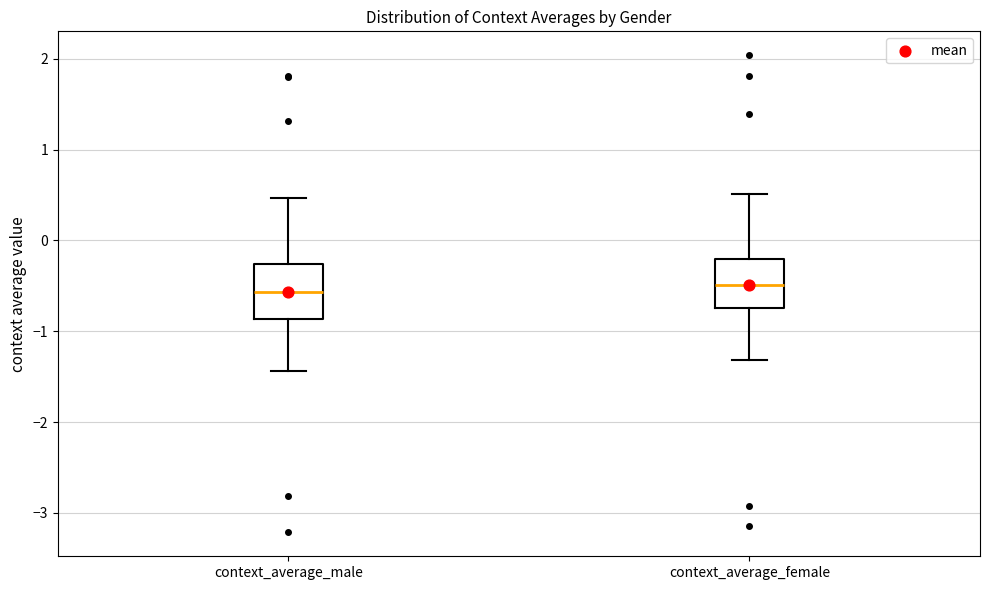

Reading left to right, transcribe this box plot: for each box, give where its median line is, the range the box spans, and where its two whiskers end, as read against the y-axis. The values are not printed on the chart, so give them approximately, as read against the axis.

context_average_male: median -0.6, box -0.9 to -0.3, whiskers -1.4 to 0.5
context_average_female: median -0.5, box -0.7 to -0.2, whiskers -1.3 to 0.5